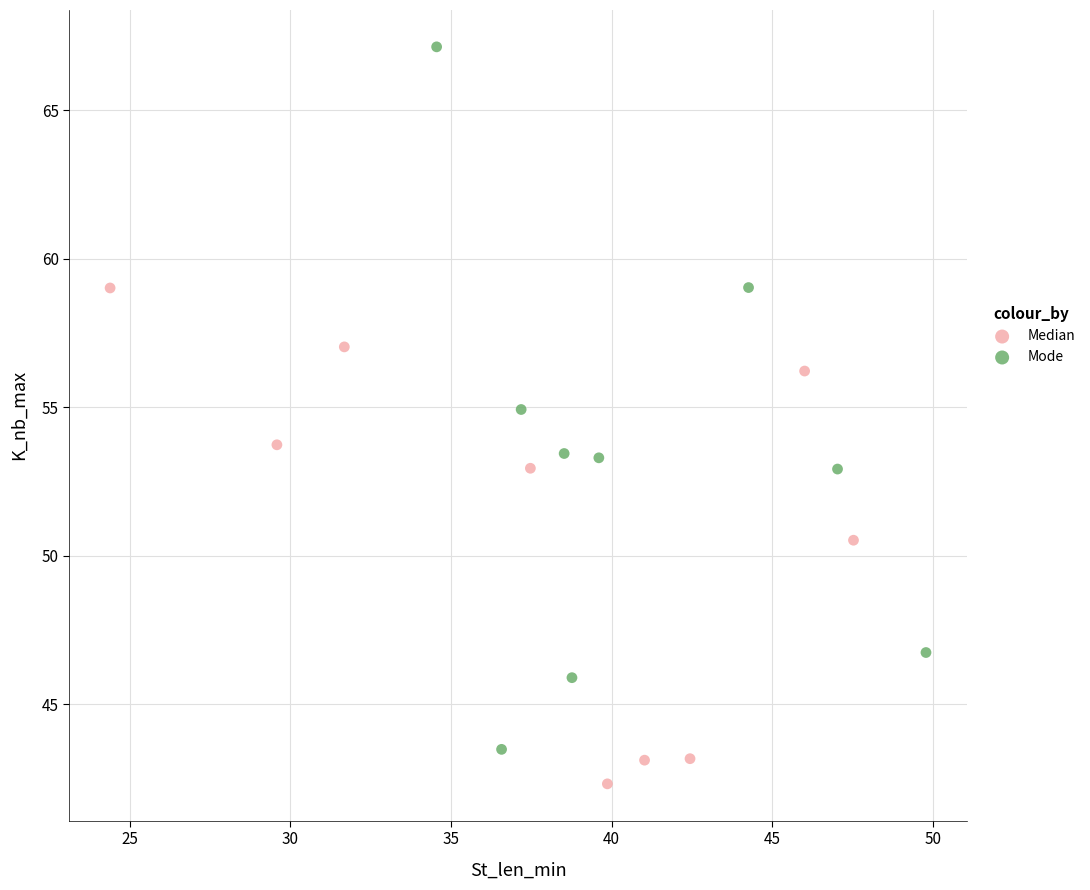

Which series has the widest spread of Y values?

Mode